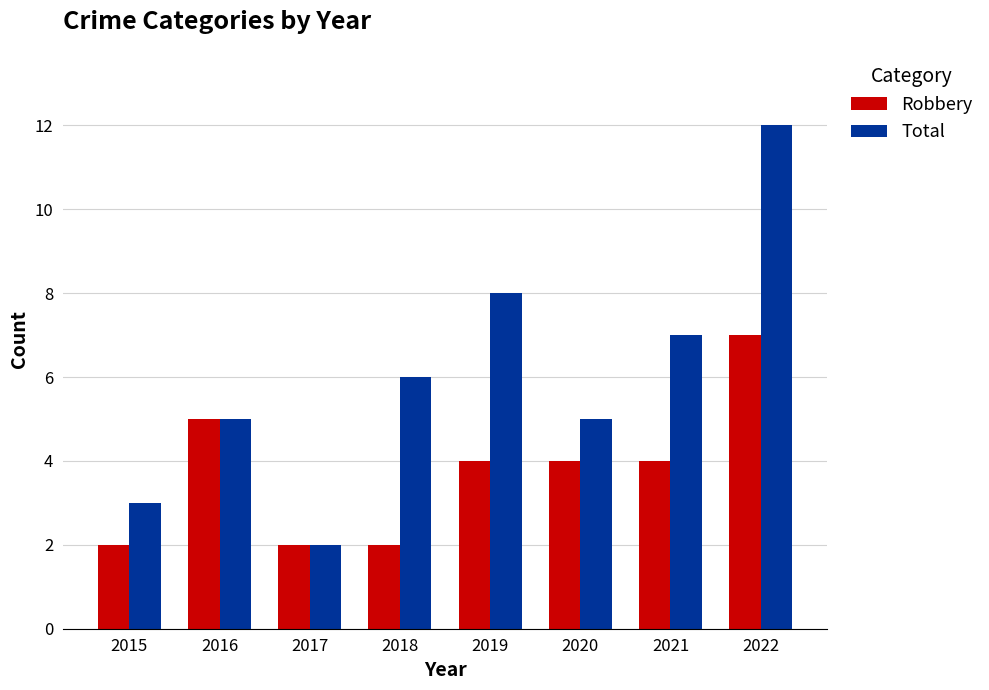

Reading left to right, what are all the values shown in this chart?

Robbery: 2	5	2	2	4	4	4	7
Total: 3	5	2	6	8	5	7	12